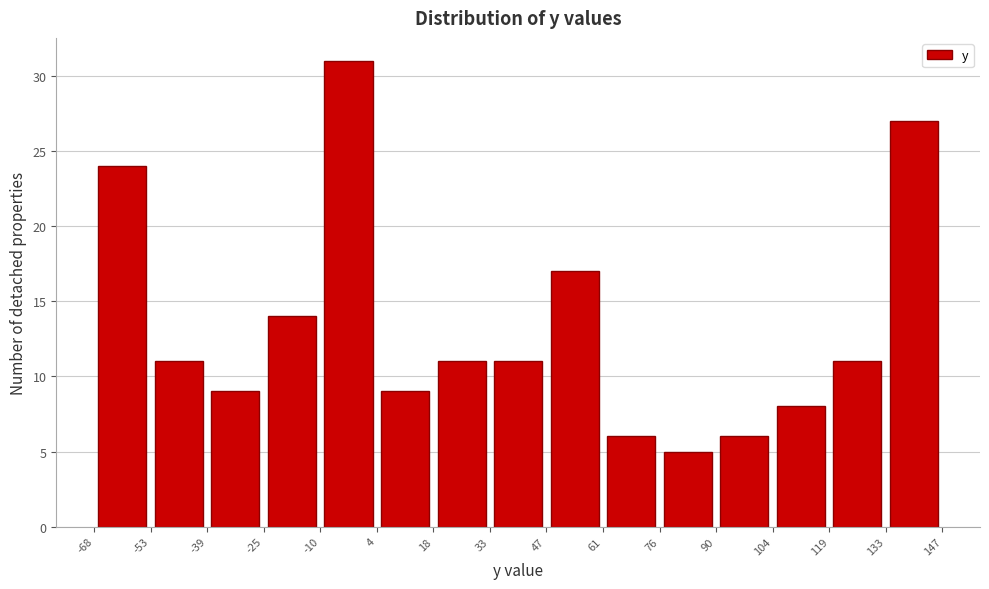

Which range on the x-axis has the tallest bar?

-10 to 4